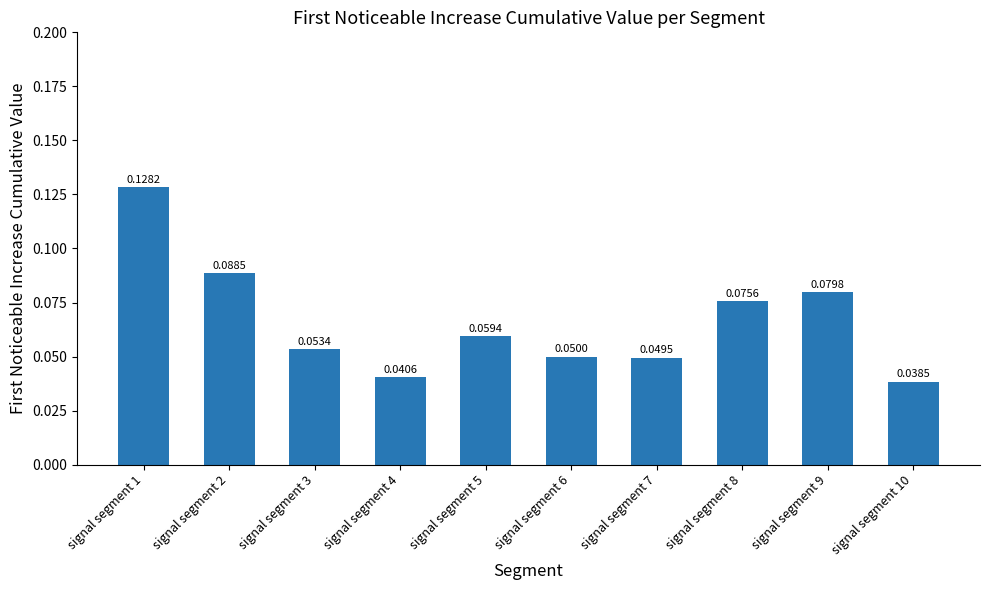

Between signal segment 4 and signal segment 9, which is larger?

signal segment 9